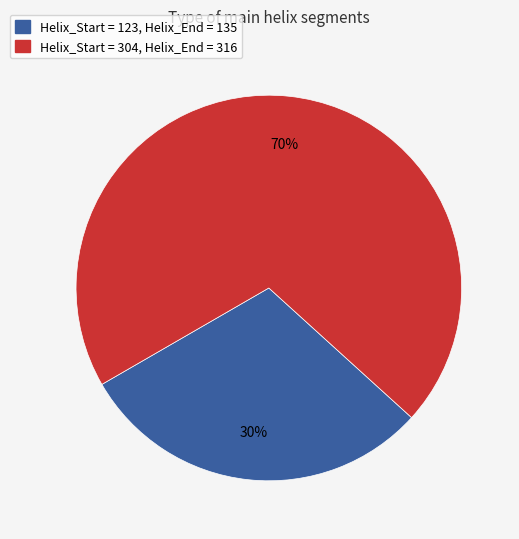

To the nearest percent, what is the average slice percentage?

50%